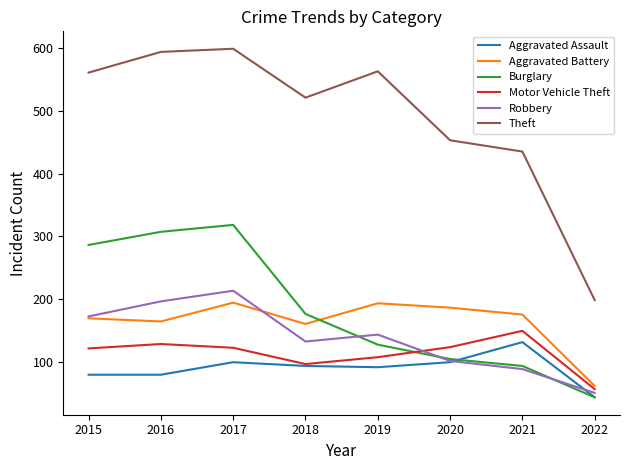

Which series changed the most between 2017 and 2019?

Burglary